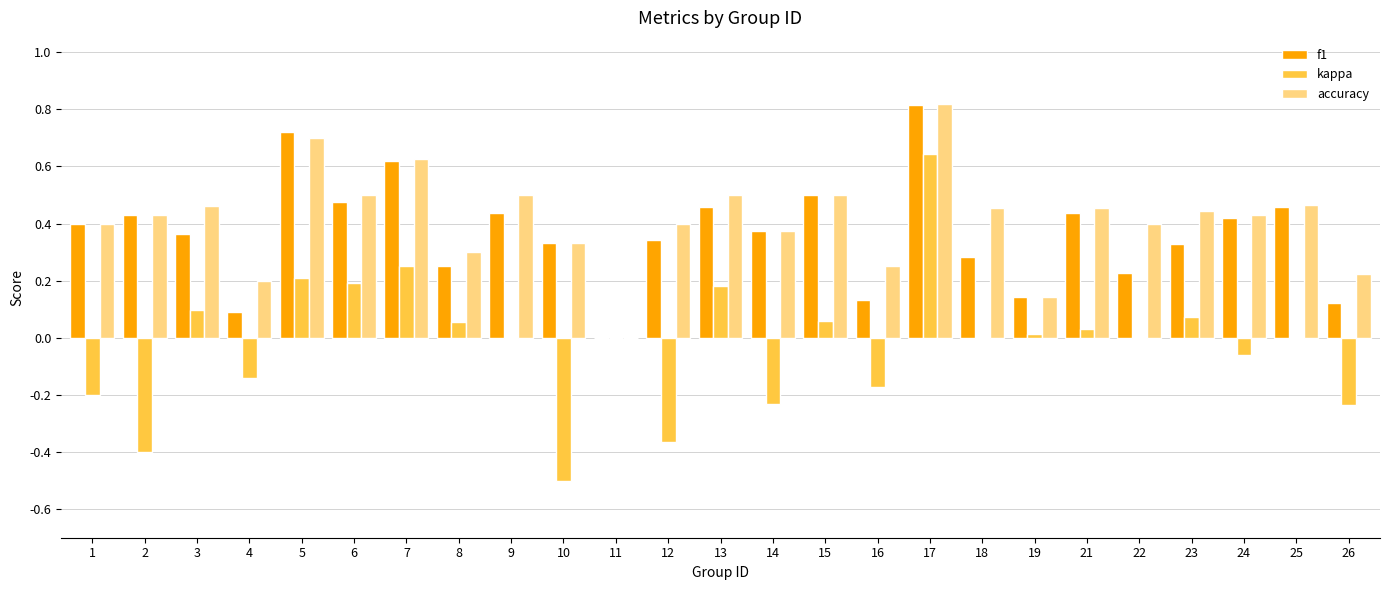

The kappa series shows 0.0 at 9. True or false?

True